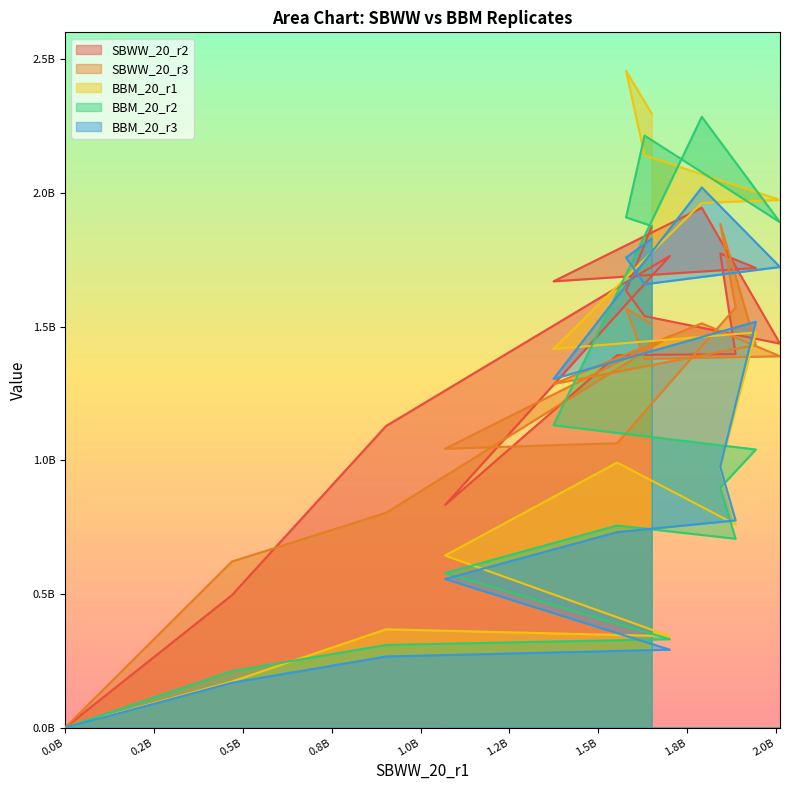

At which category is the sum across all series the highest?

1791000000